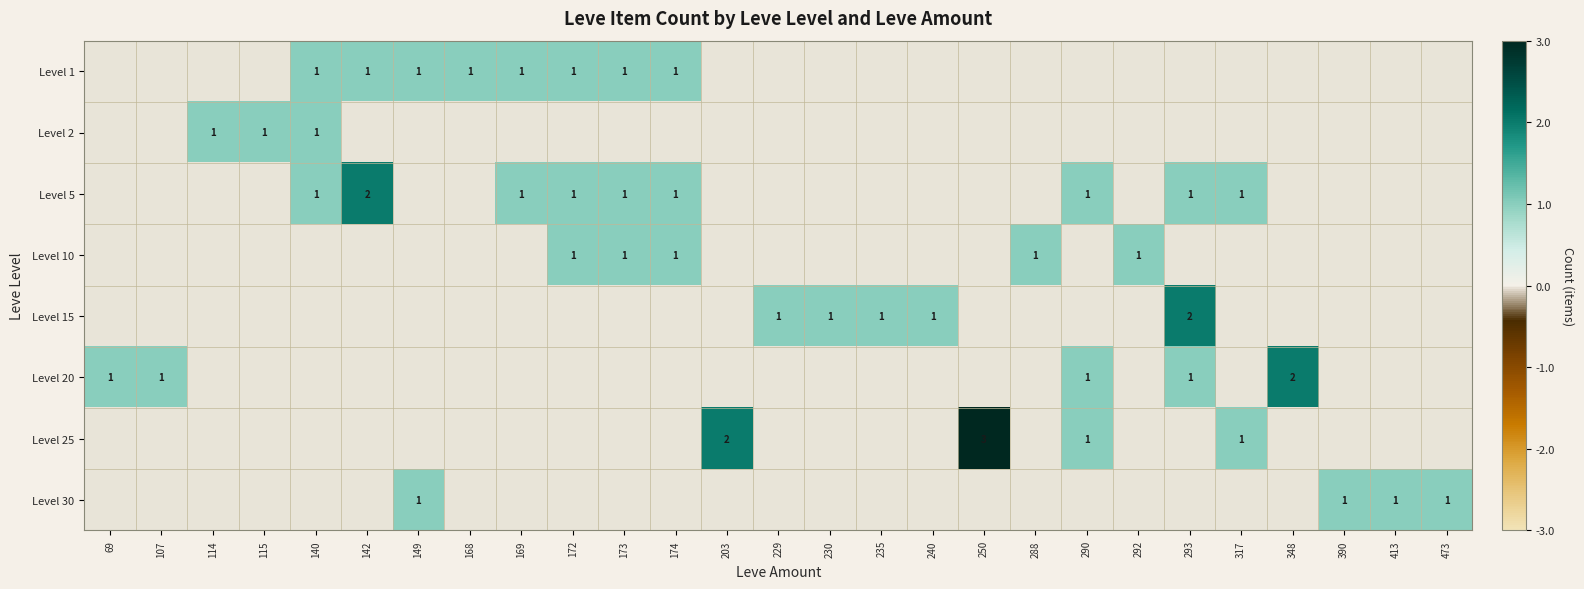

Is it true that Level 30 equals 0 at 413?

False